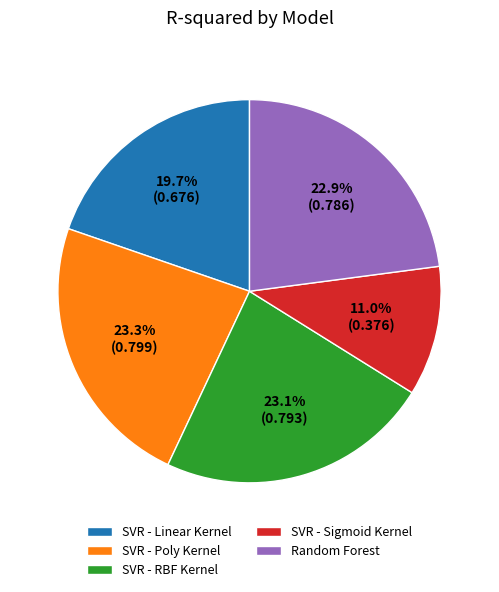

Between SVR - RBF Kernel and SVR - Linear Kernel, which is larger?

SVR - RBF Kernel